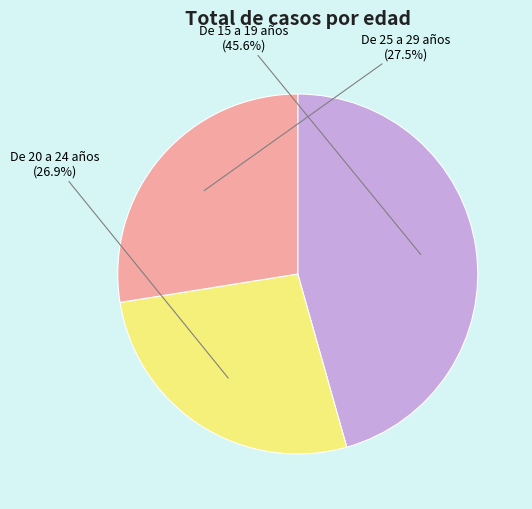

True or false: De 20 a 24 años accounts for 19% of the total.

False